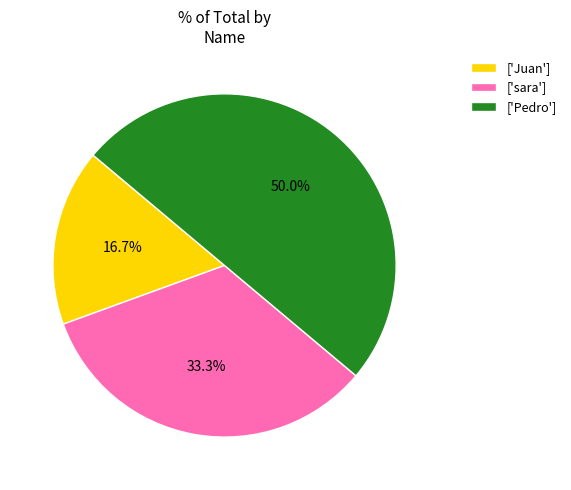

Rank the categories by value from highest to lowest.

['Pedro'], ['sara'], ['Juan']